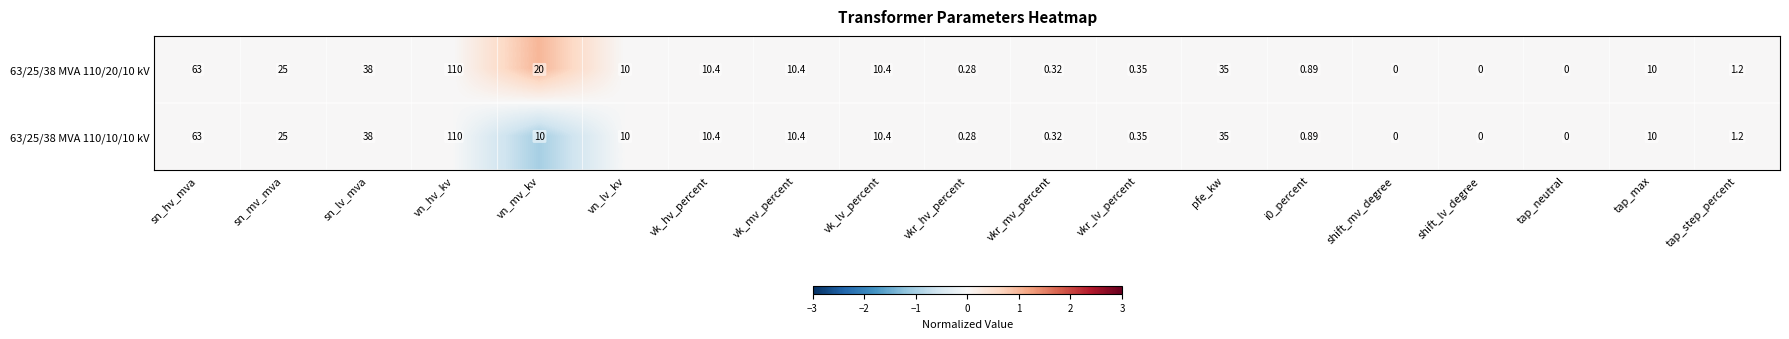

Which series has the largest total across all categories?

63/25/38 MVA 110/20/10 kV